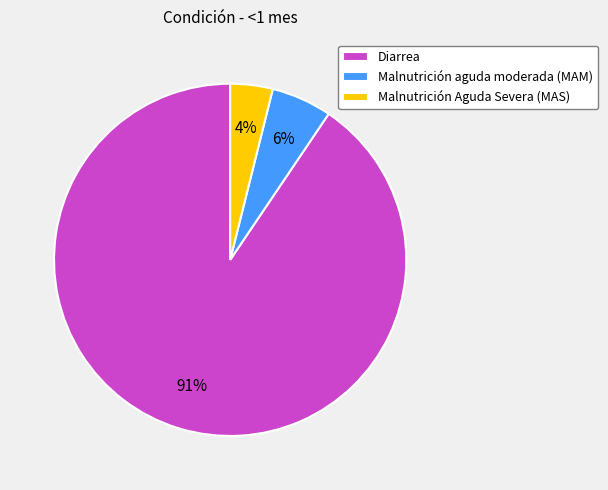

Rank the categories by value from lowest to highest.

Malnutrición Aguda Severa (MAS), Malnutrición aguda moderada (MAM), Diarrea